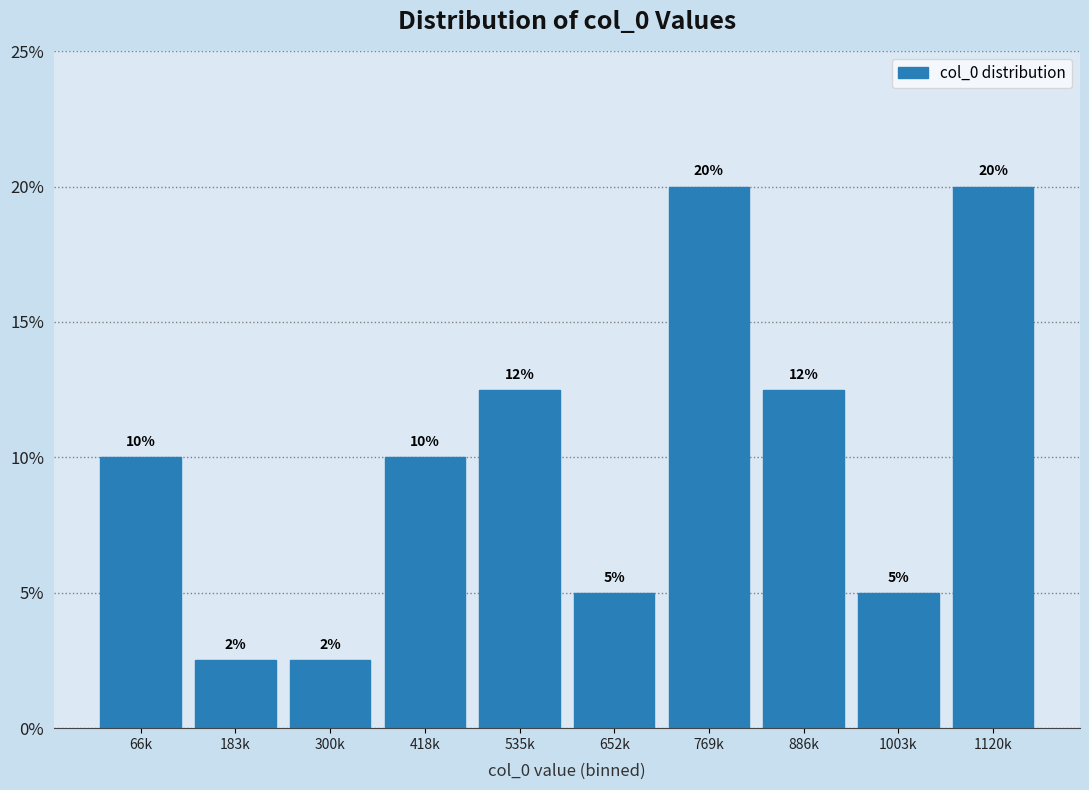

Is it true that the value at 886k is 18.9?

False